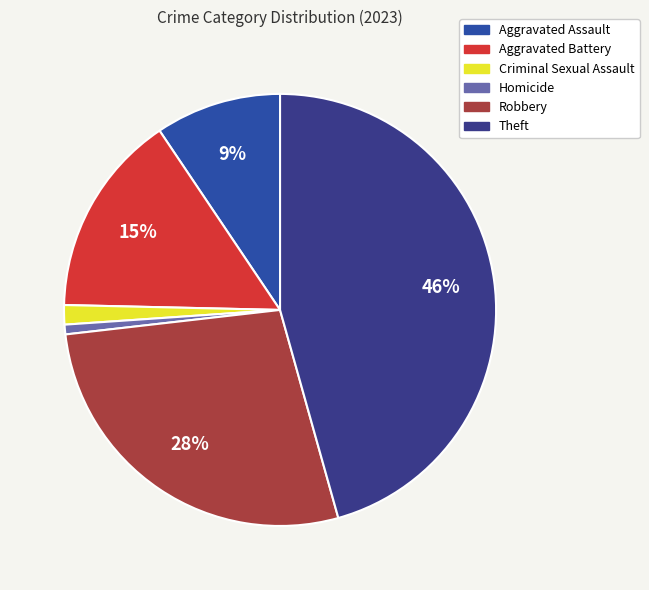

Count the number of slices in the pie.

6